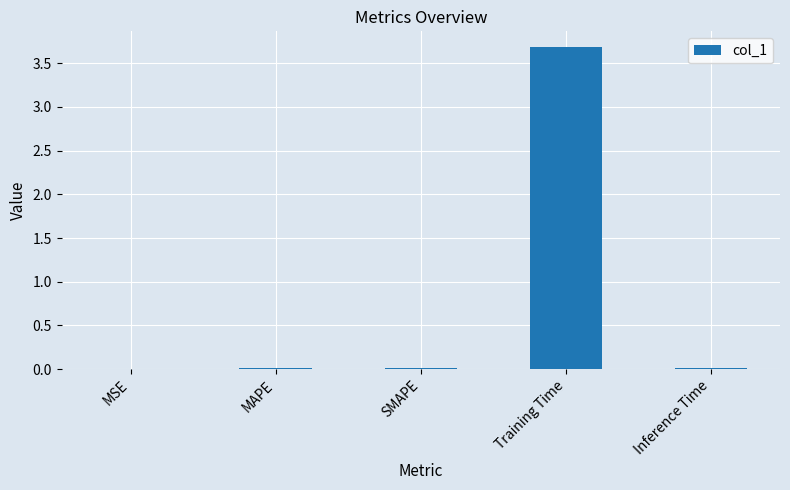

The chart shows a value of 0.0 at Inference Time. True or false?

True